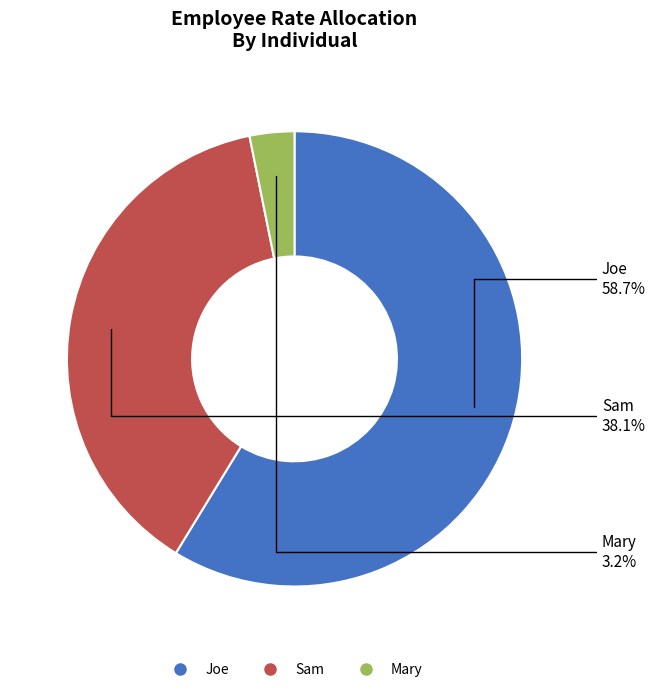

What is the largest slice in the pie chart?

Joe